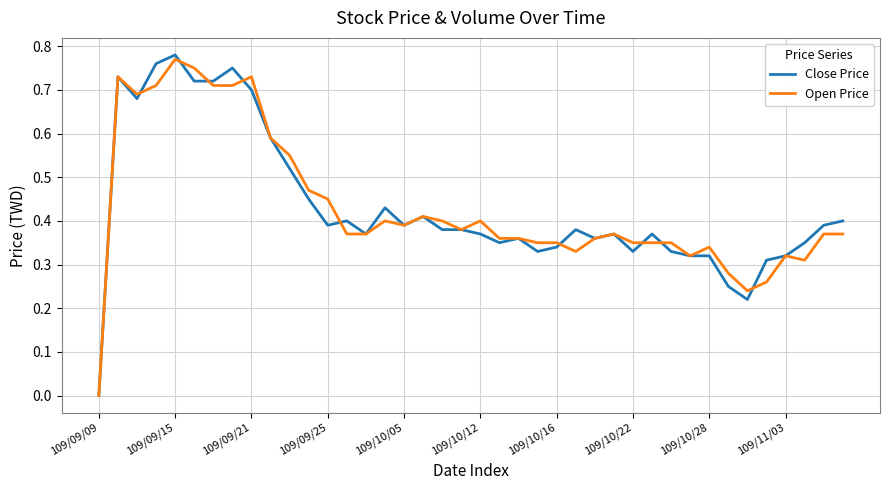

Which series has the largest range (max minus min)?

Close Price